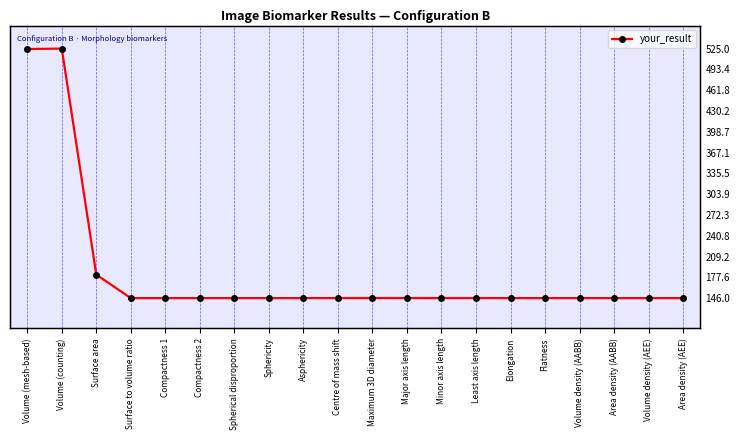

Count the number of values greater than 146.

19